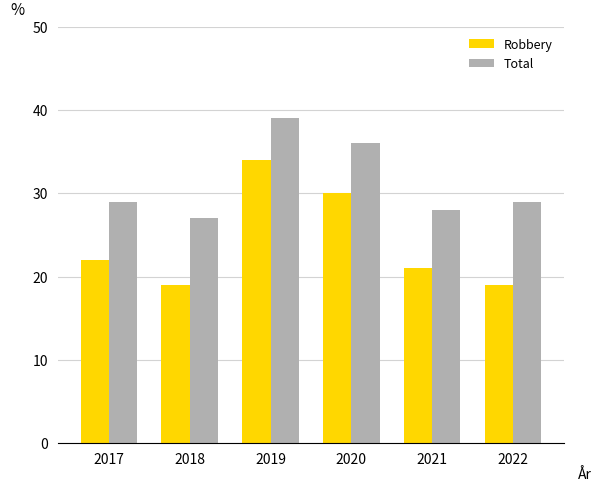

Is it true that Robbery equals 25 at 2018?

False